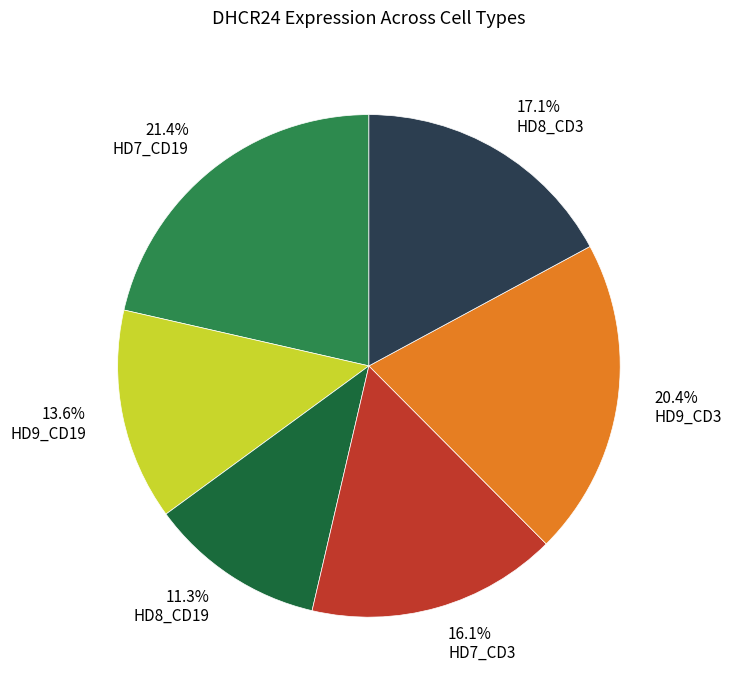

Rank the categories by value from lowest to highest.

11.3% HD8_CD19, 13.6% HD9_CD19, 16.1% HD7_CD3, 17.1% HD8_CD3, 20.4% HD9_CD3, 21.4% HD7_CD19